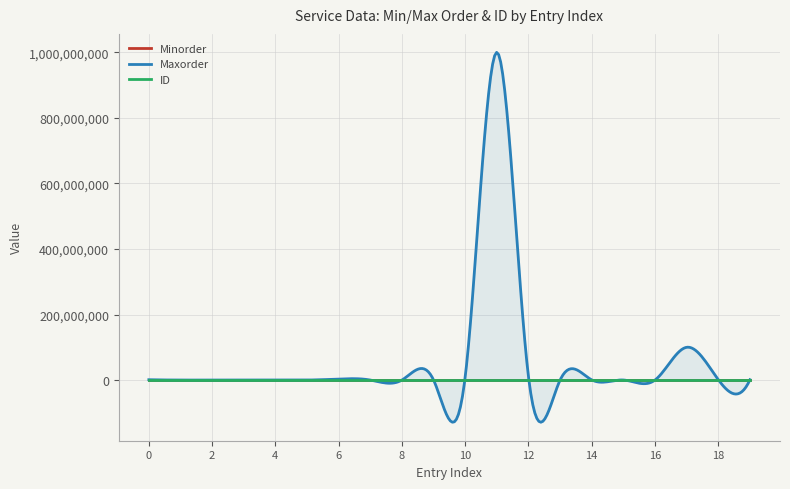

List the series in order of their peak value, lowest first.

ID, Minorder, Maxorder